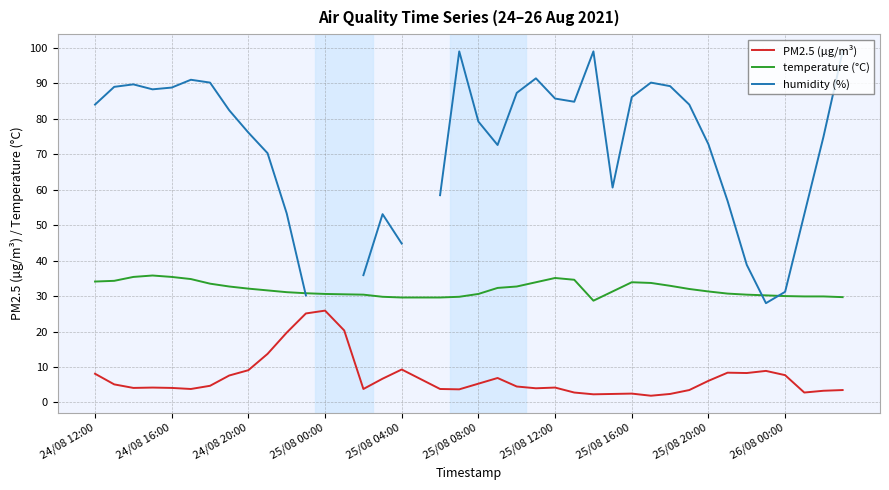

How many lines are shown in the chart?

3